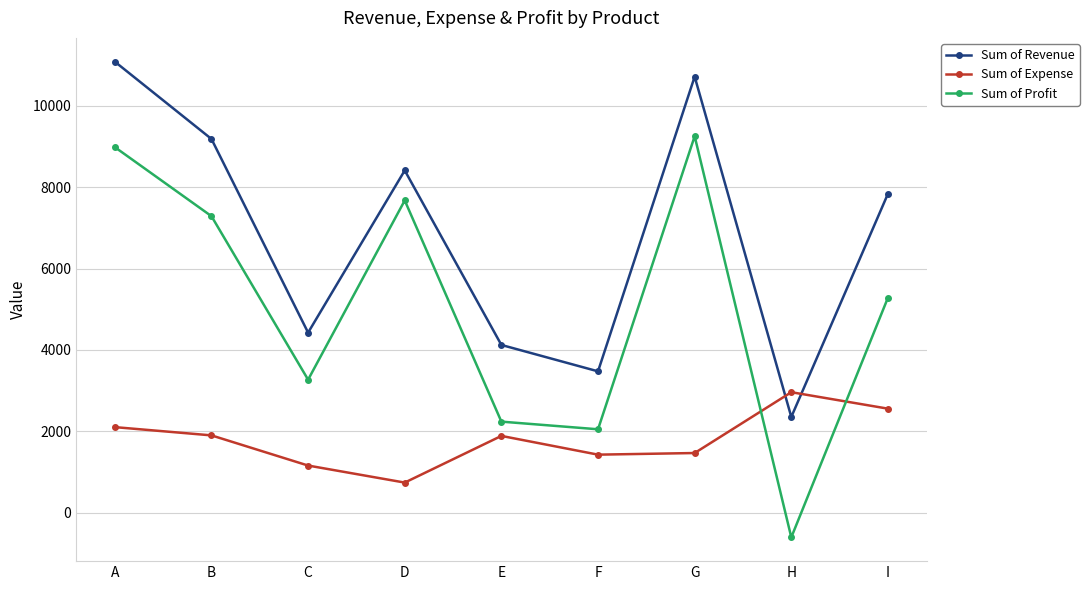

List the series in order of their overall mean, lowest first.

Sum of Expense, Sum of Profit, Sum of Revenue